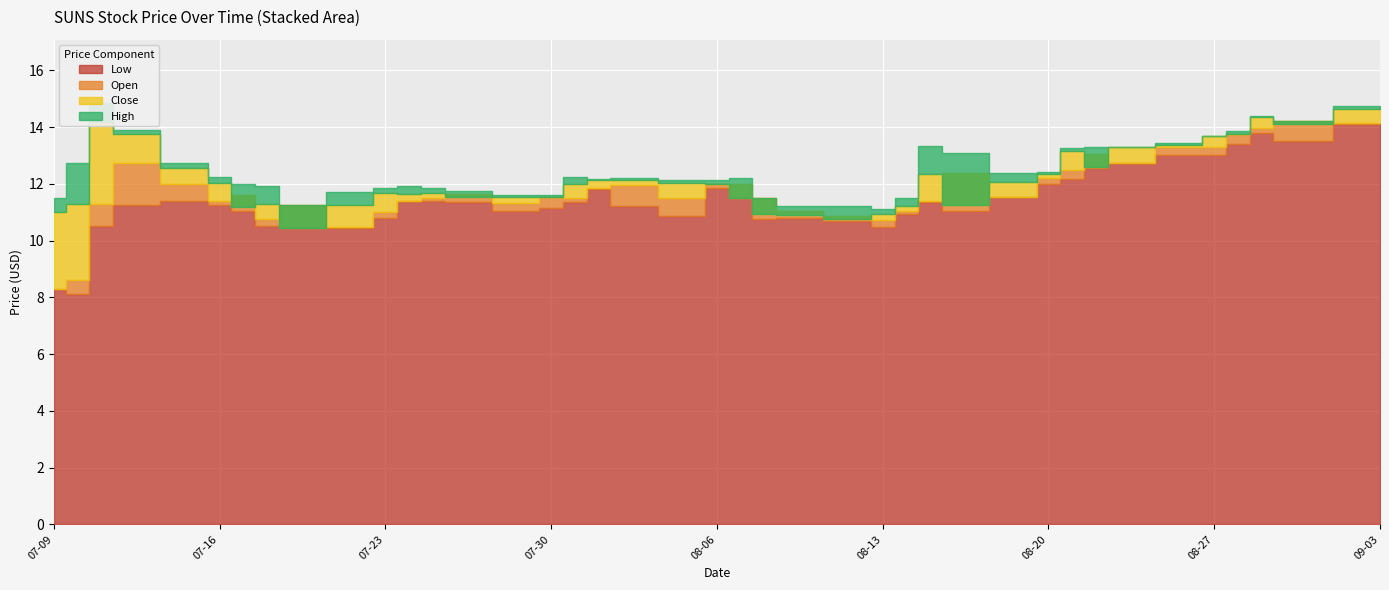

True or false: Low and Open intersect in this chart.

False